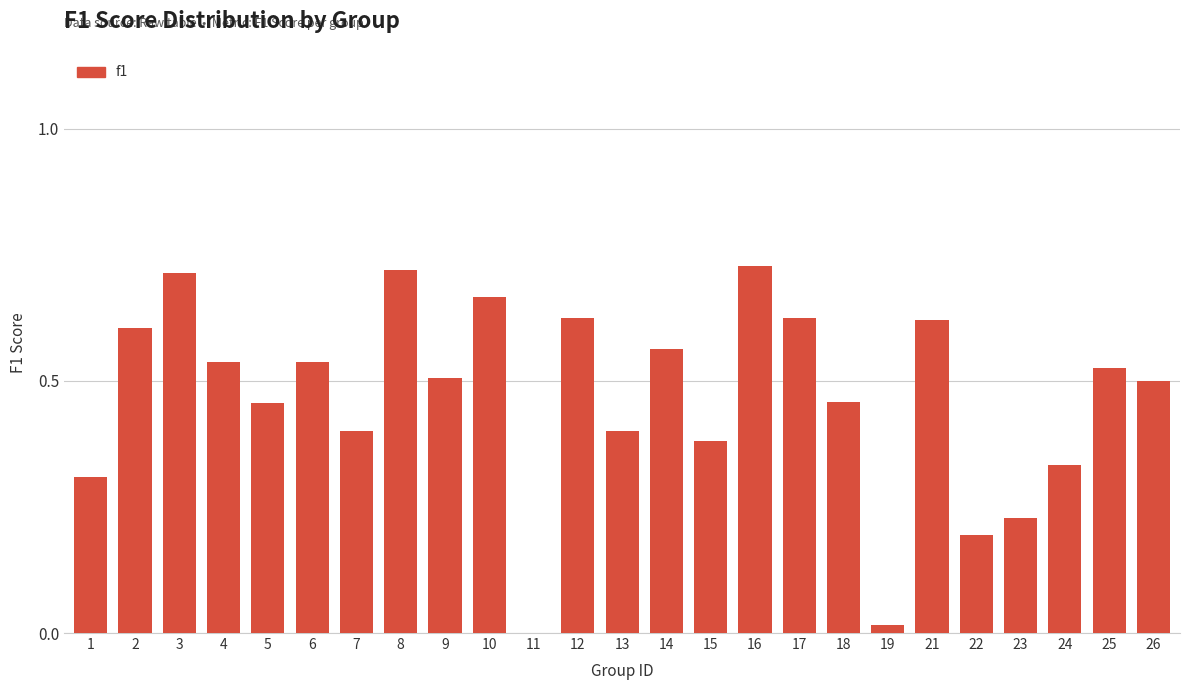

What is the change in value from 2 to 8?

+0.1